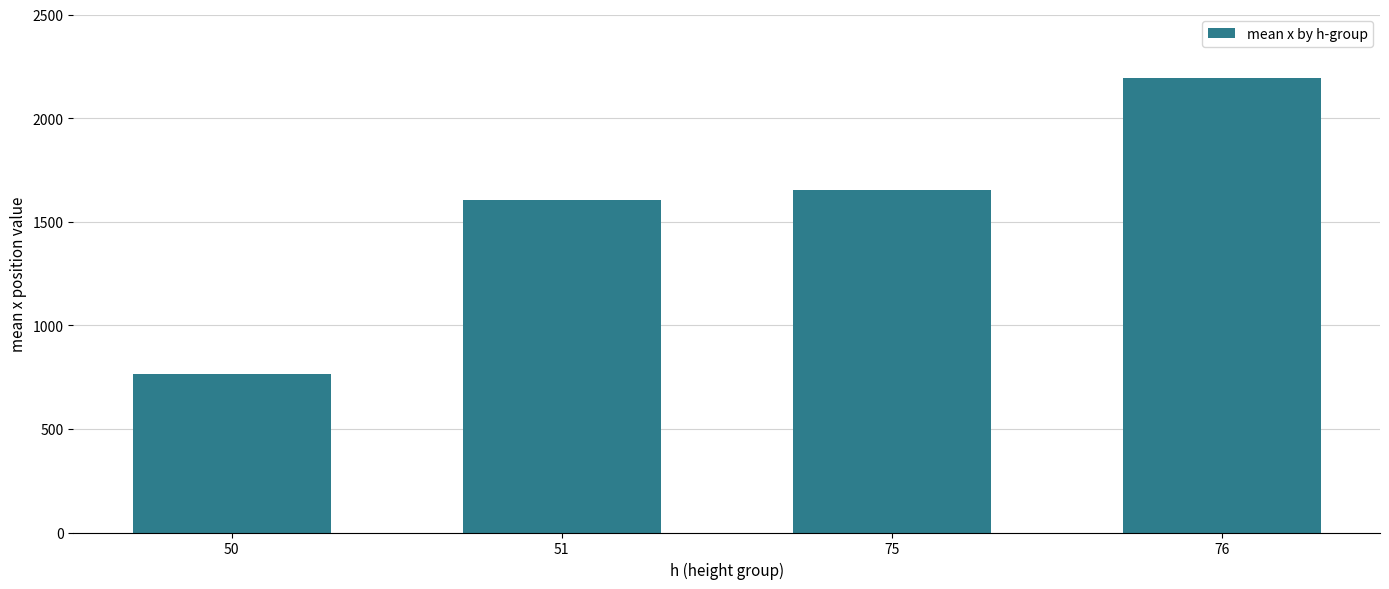

Reading left to right, what are all the values shown in this chart?

50=765	51=1603	75=1651	76=2192